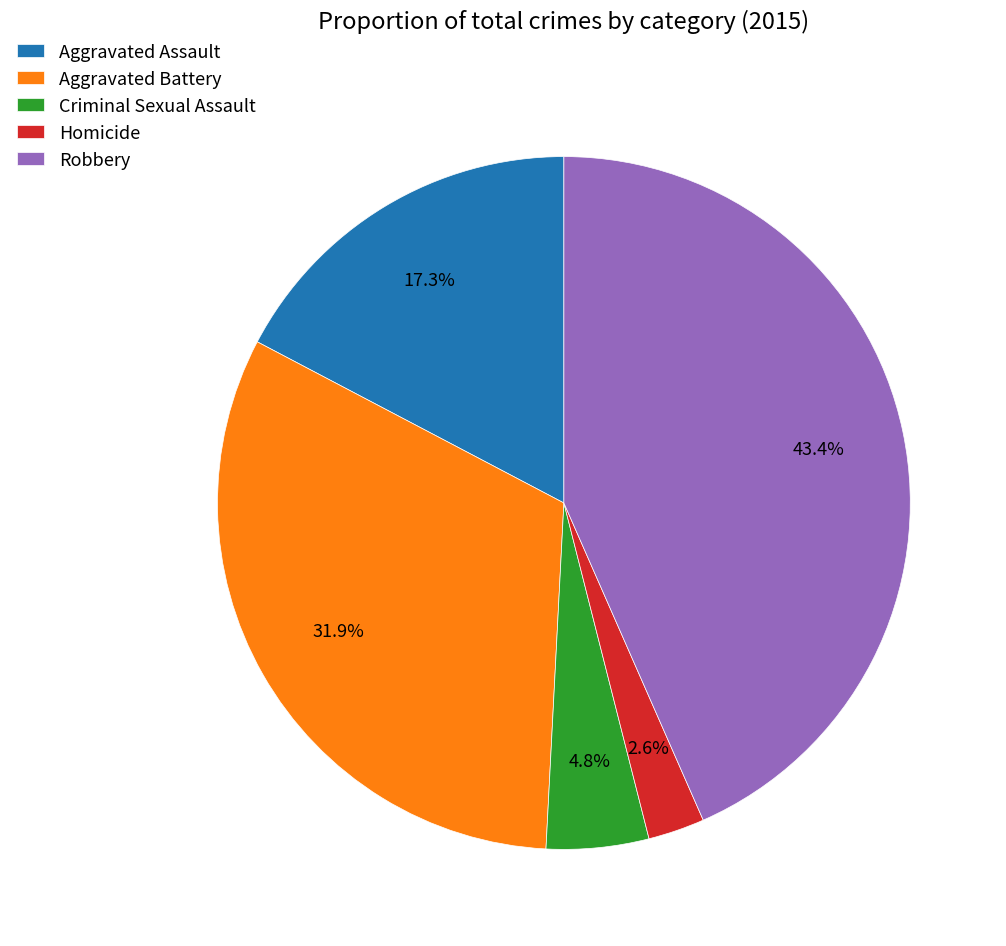

Do Homicide and Aggravated Battery together represent more than half of the pie?

No